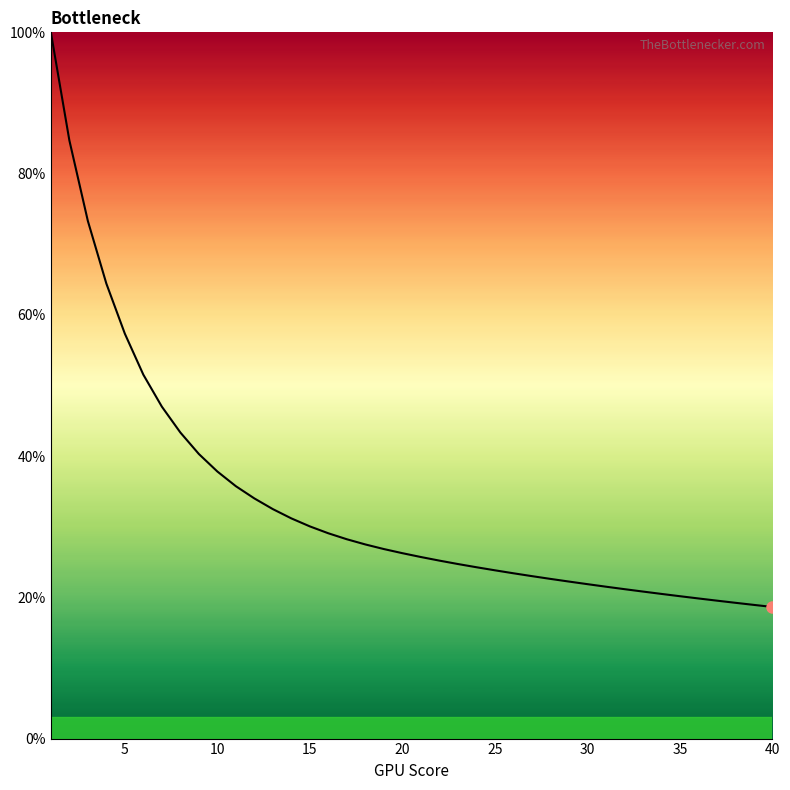

Does the chart have visible grid lines?

No